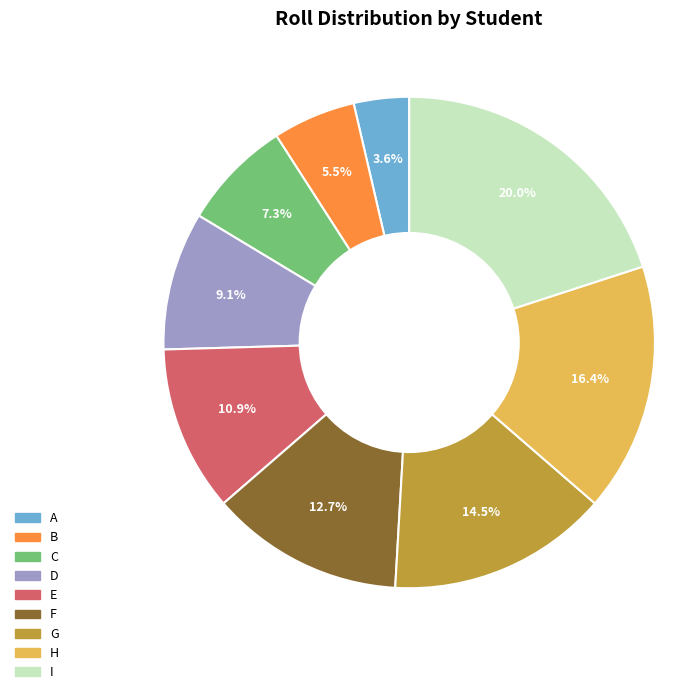

To the nearest percent, what portion does E represent?

11%